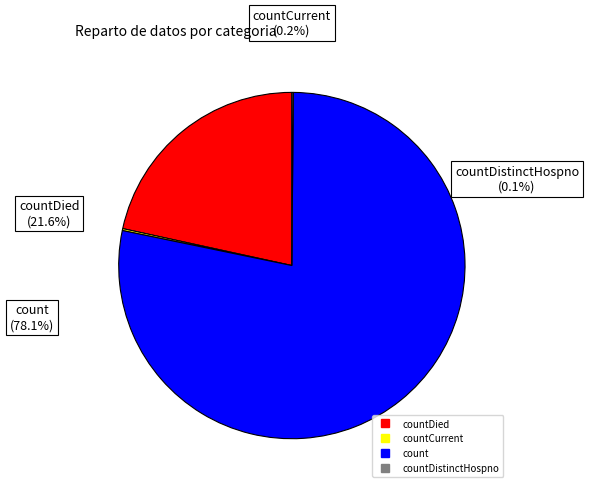

How many slices are in this pie chart?

4